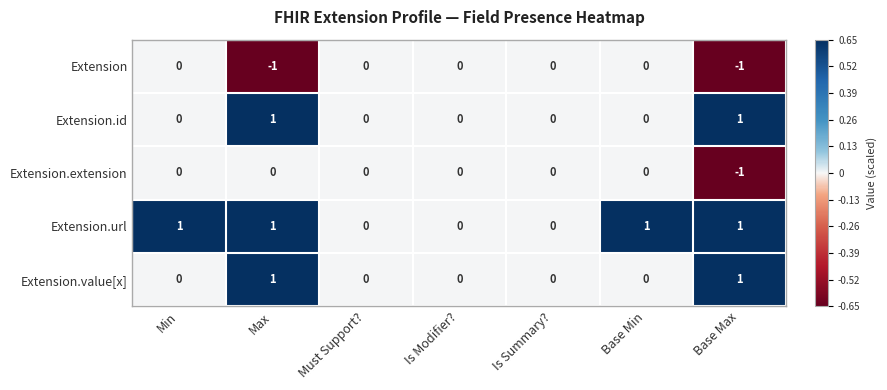

The Extension.id series shows 0 at Is Modifier?. True or false?

True